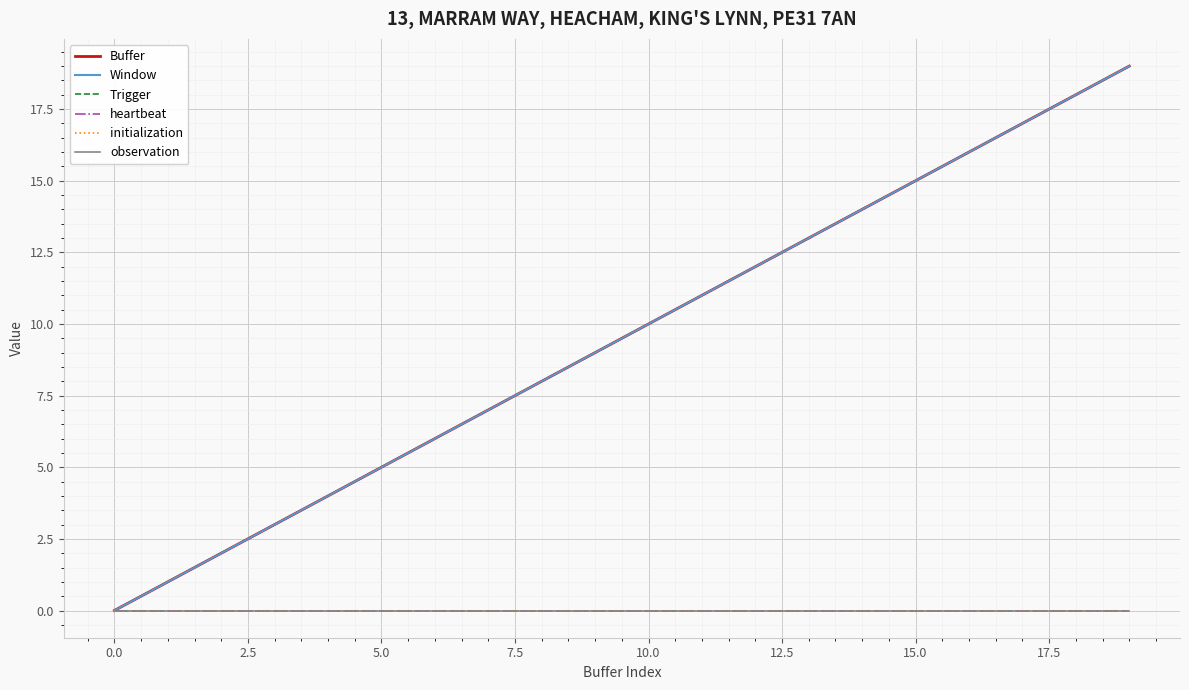

Which series has the widest spread of values?

Buffer